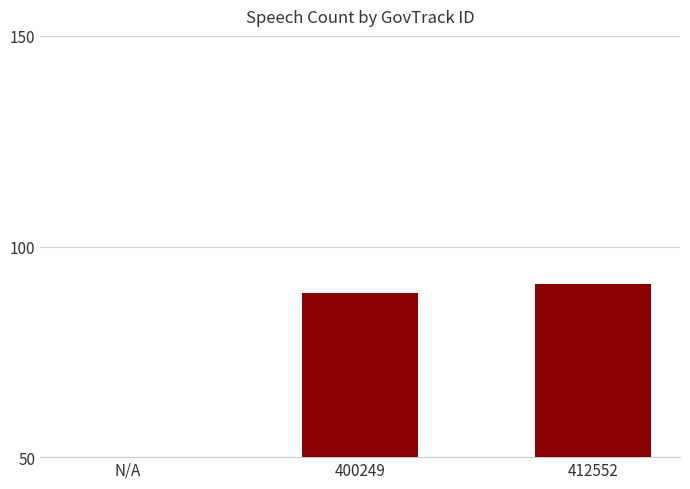

The chart shows a value of 44 at 412552. True or false?

False